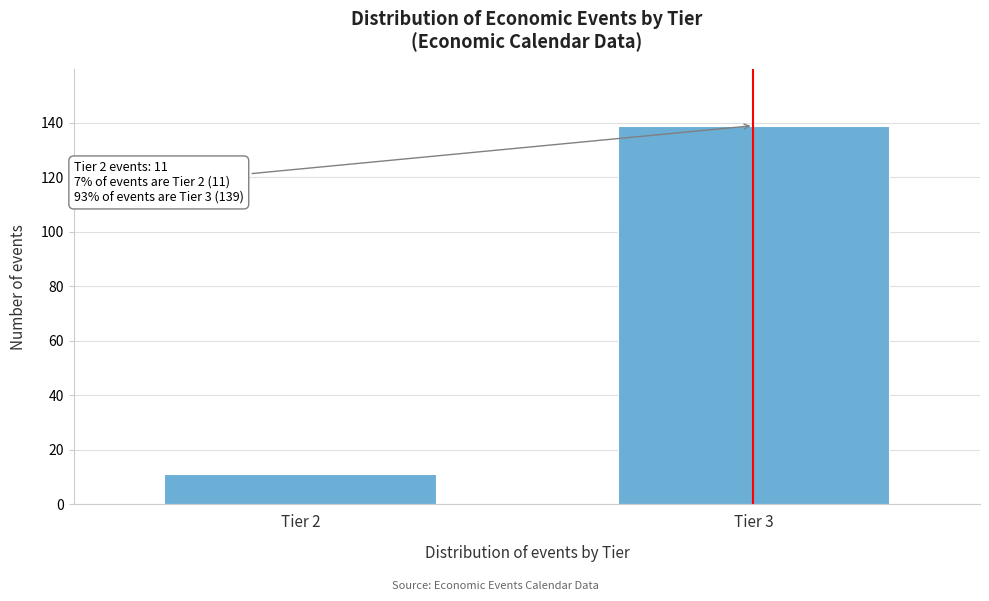

Reading left to right, extract all data points from this chart.

11	139